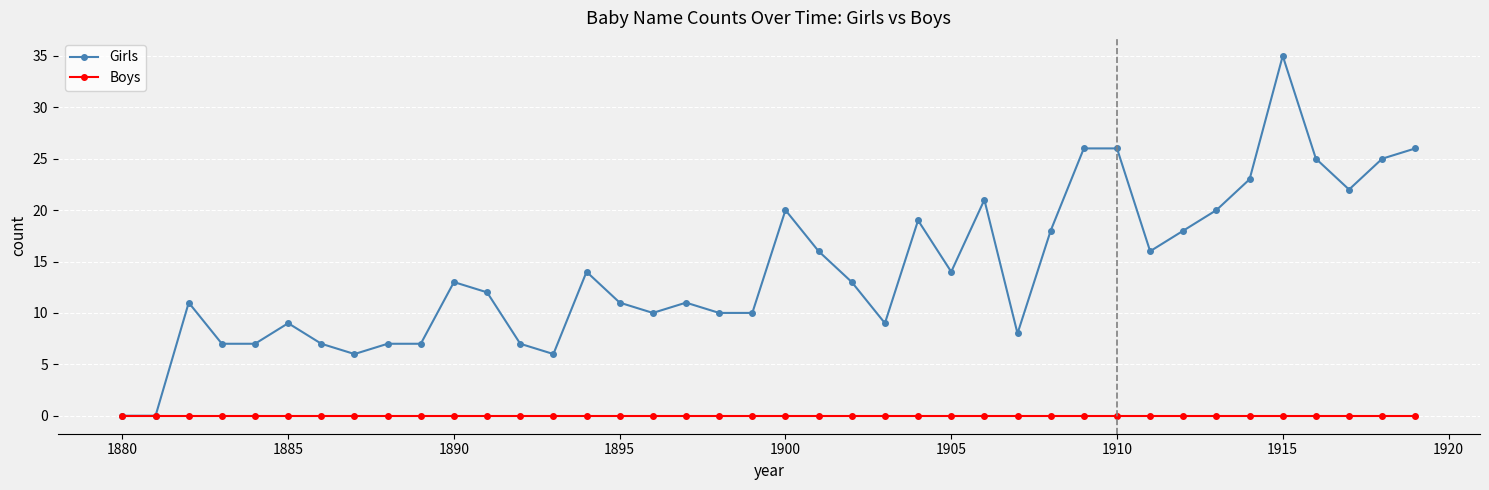

Which series has the largest total across all categories?

Girls